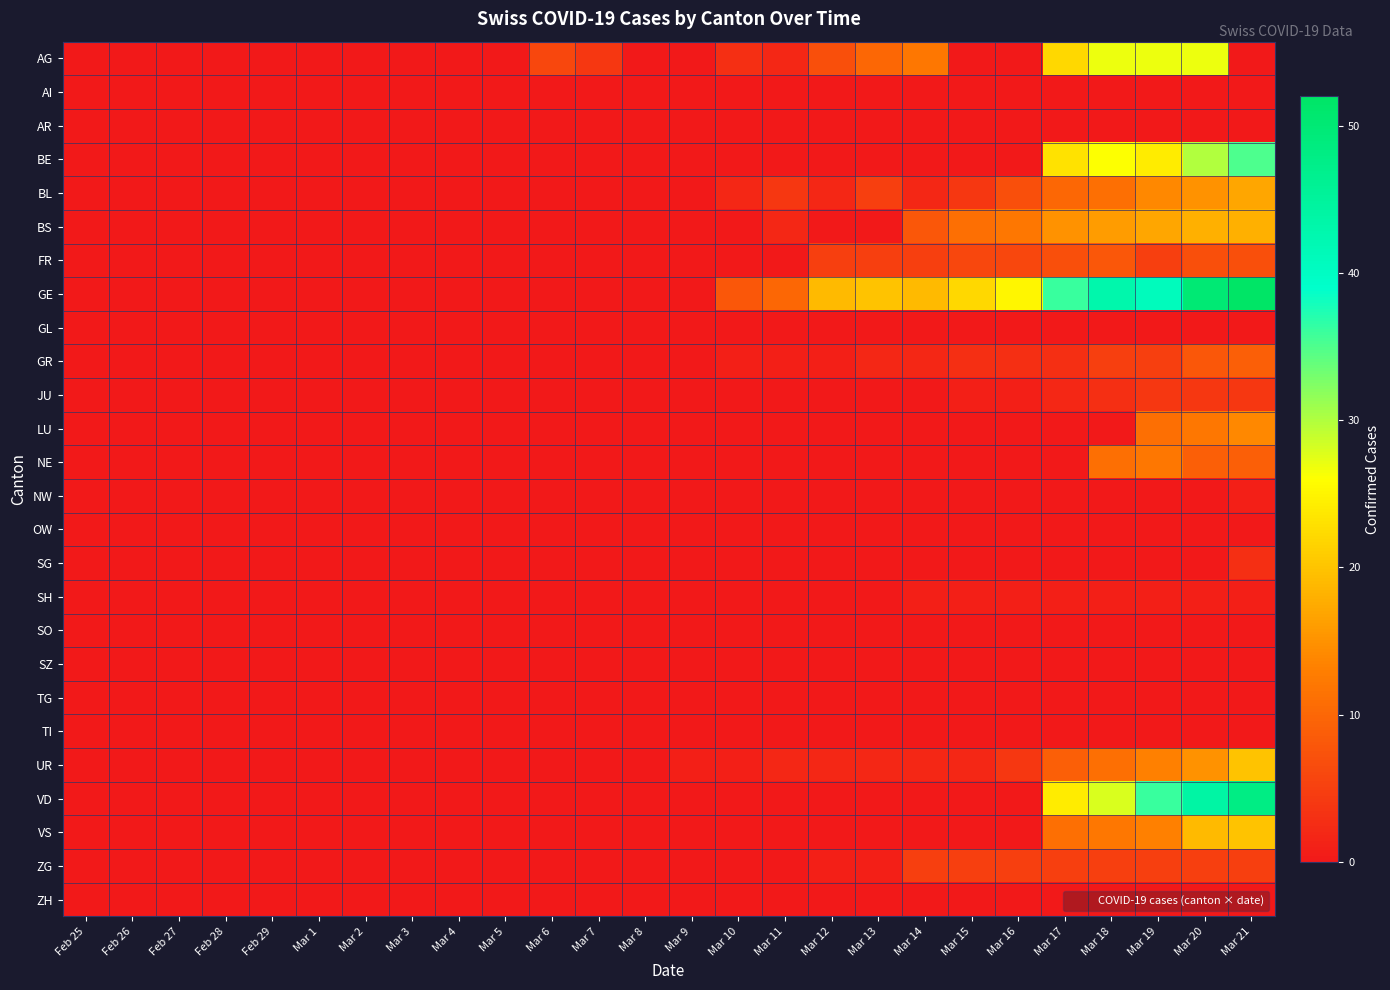

At how many categories does at least one series exceed 23?

6